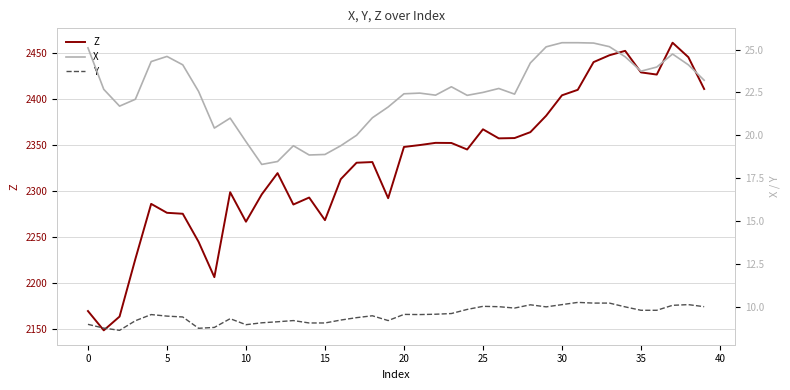

Count the number of categories in the chart.

40